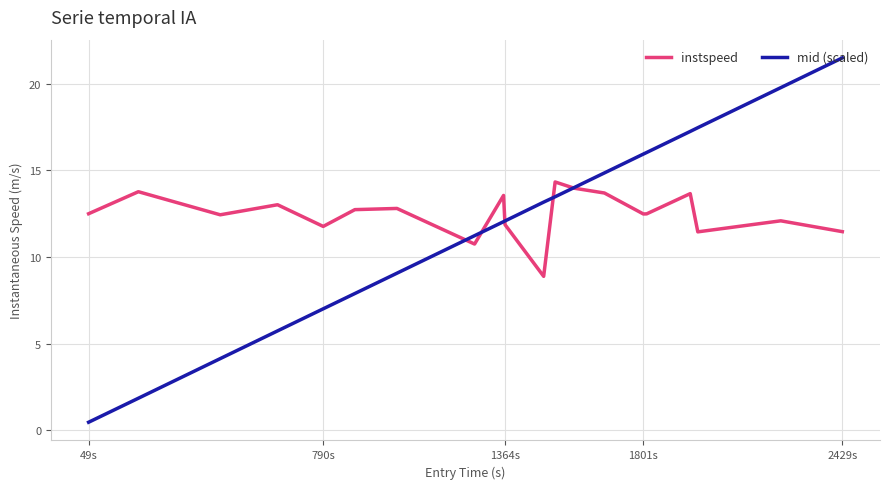

List the series in order of their peak value, lowest first.

instspeed, mid (scaled)